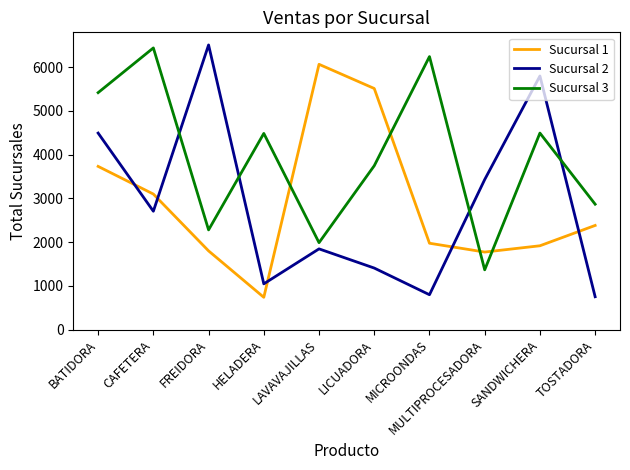

At which label does Sucursal 1 first exceed 2381?

BATIDORA